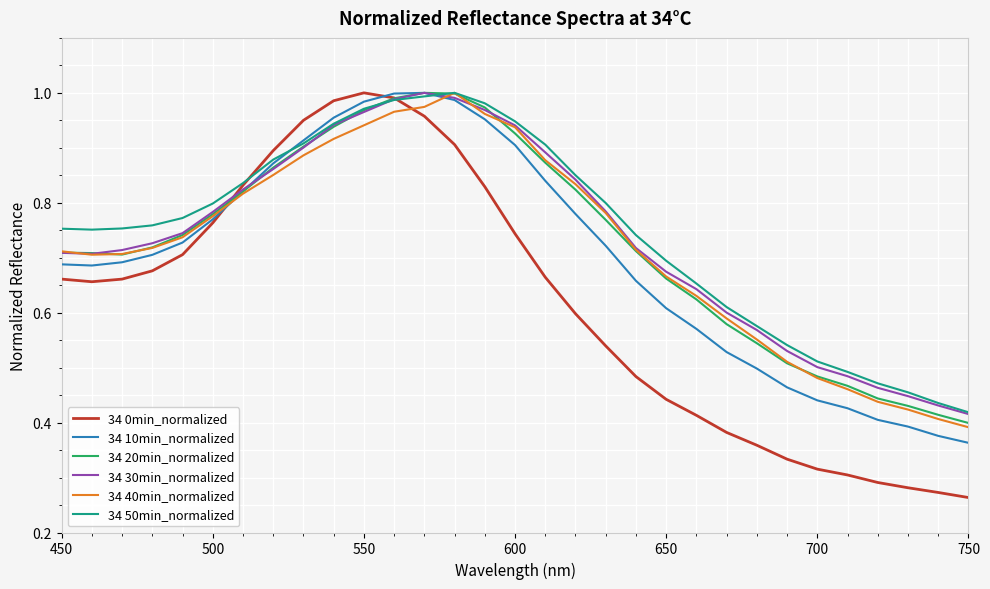

Which series has the largest range (max minus min)?

34 0min_normalized